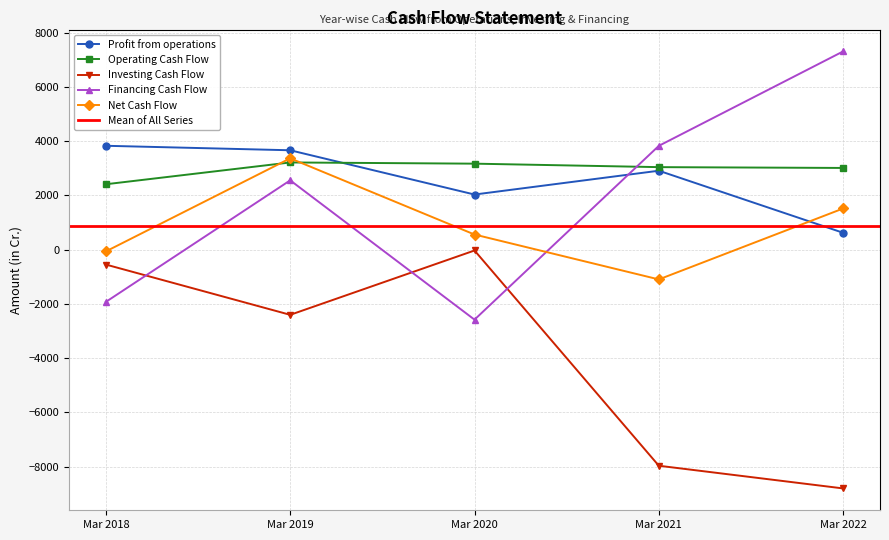

The value of Financing Cash Flow at Mar 2022 is 7308.4. True or false?

True